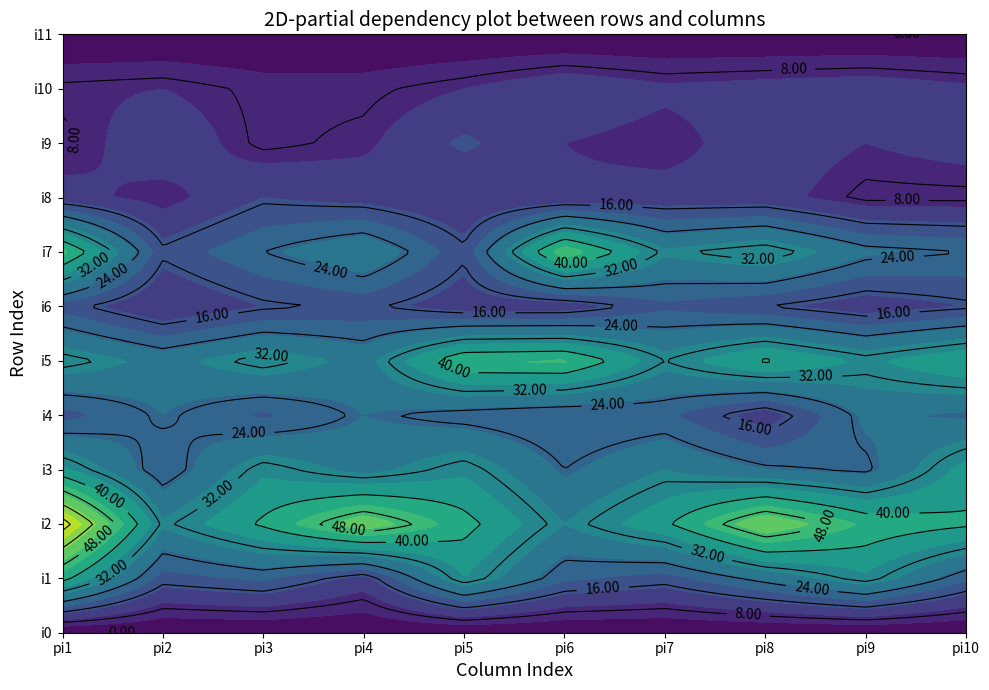

True or false: i8 has a value of 8 at 1.

True